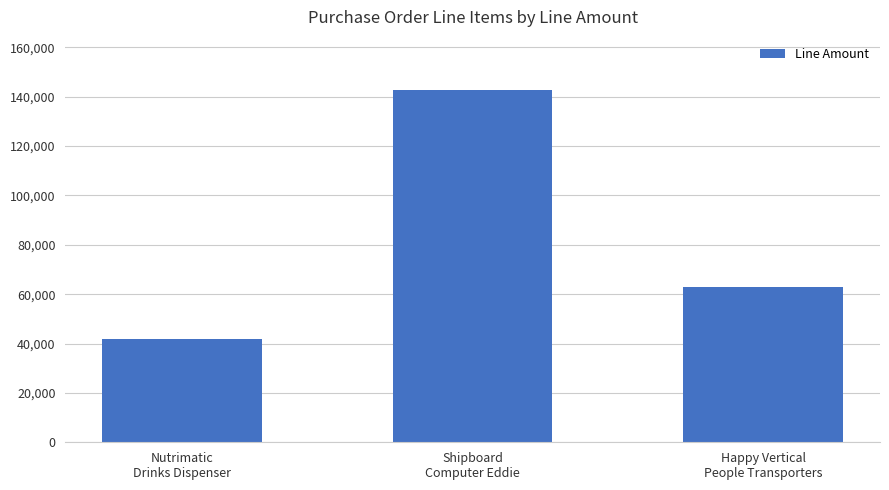

Reading left to right, what are all the values shown in this chart?

42000	142834	63000